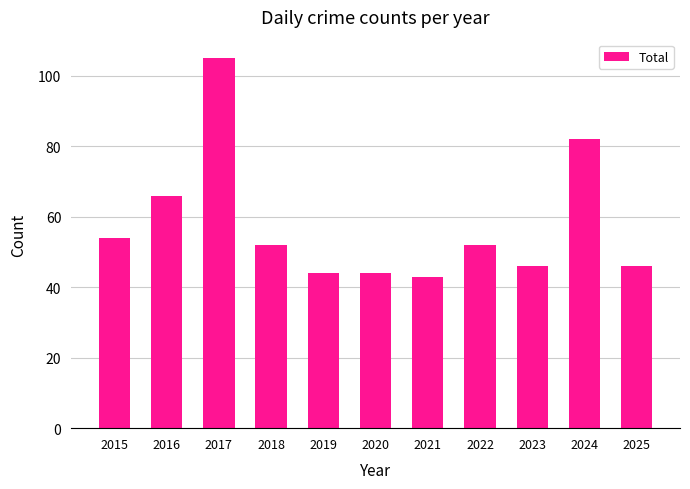

True or false: the data shows 61 at 2025.

False